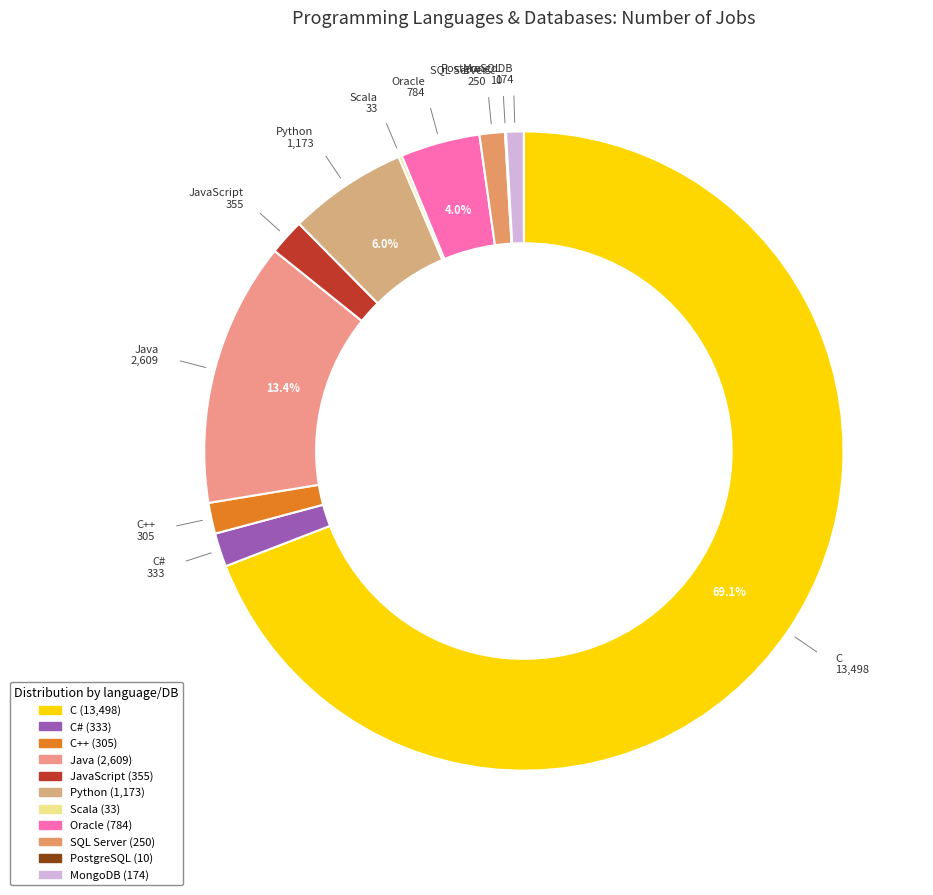

Which category has the biggest portion of the pie?

C